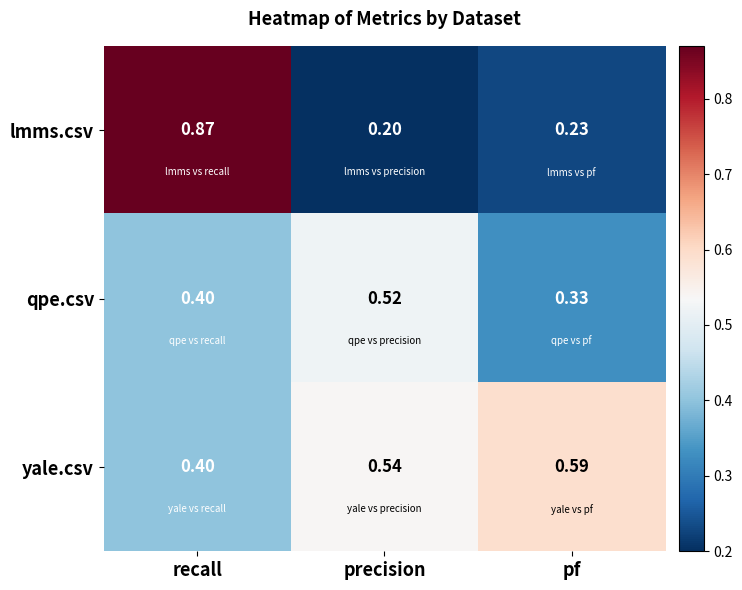

Rank the series by their maximum value, from lowest to highest.

qpe.csv, yale.csv, lmms.csv